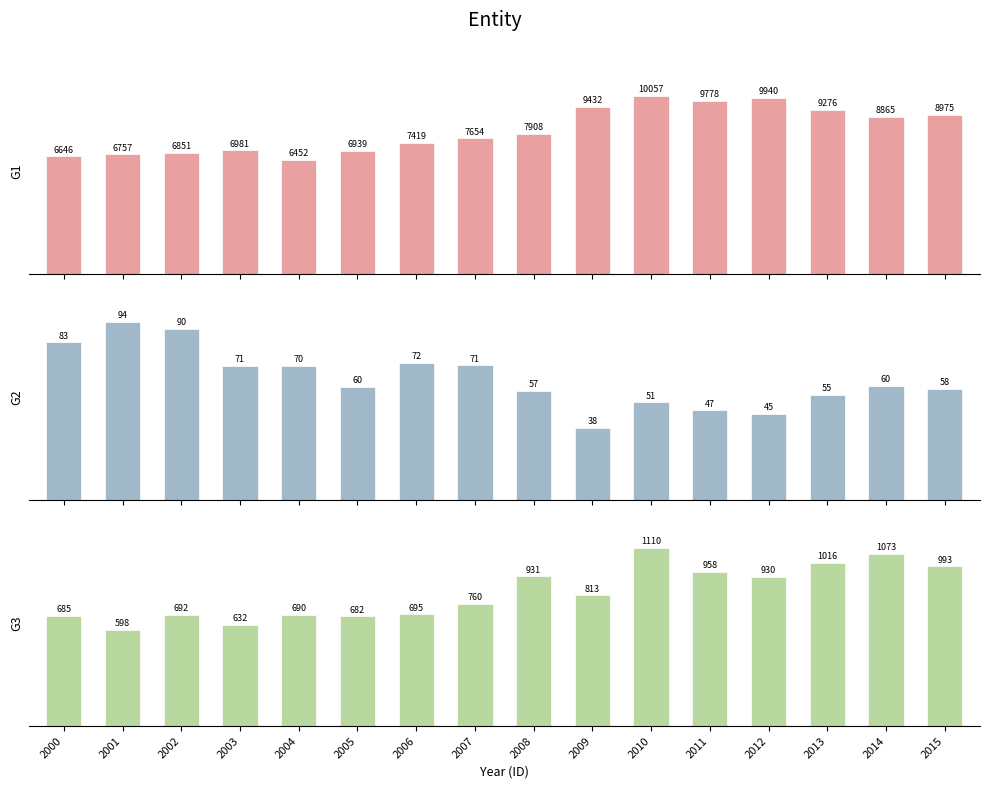

How many series are shown in this chart?

3